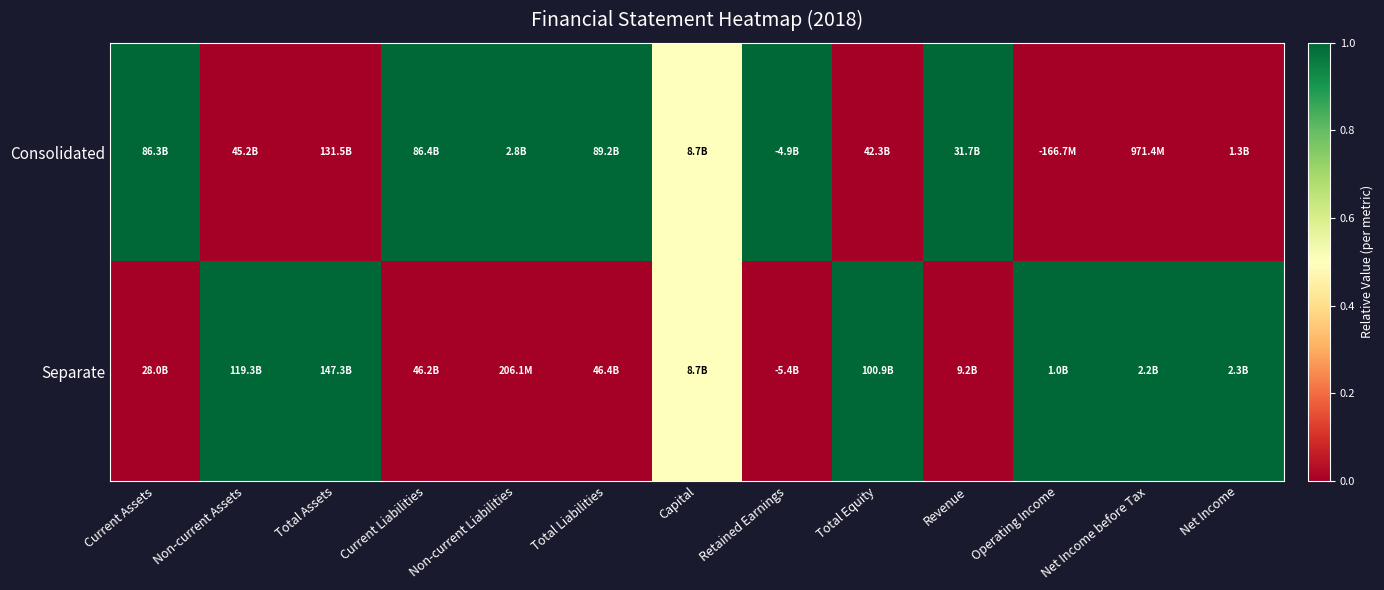

What is the difference between the highest and lowest values at Operating Income?

1.0